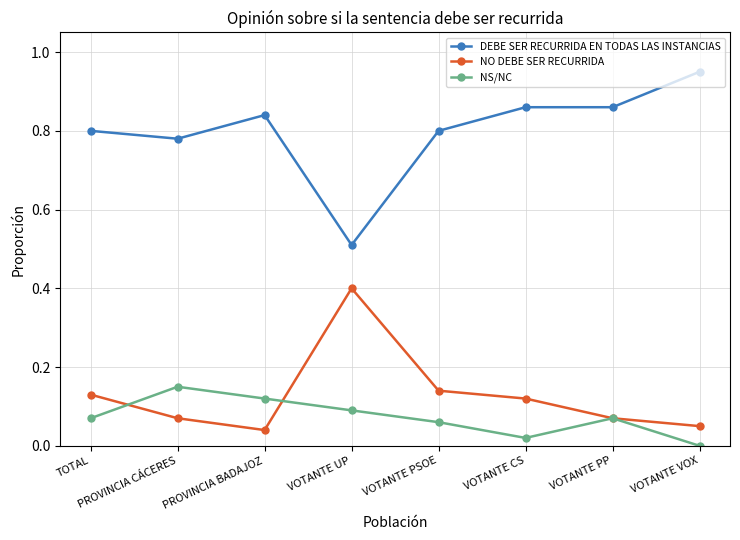

Which series has the largest total across all categories?

DEBE SER RECURRIDA EN TODAS LAS INSTANCIAS